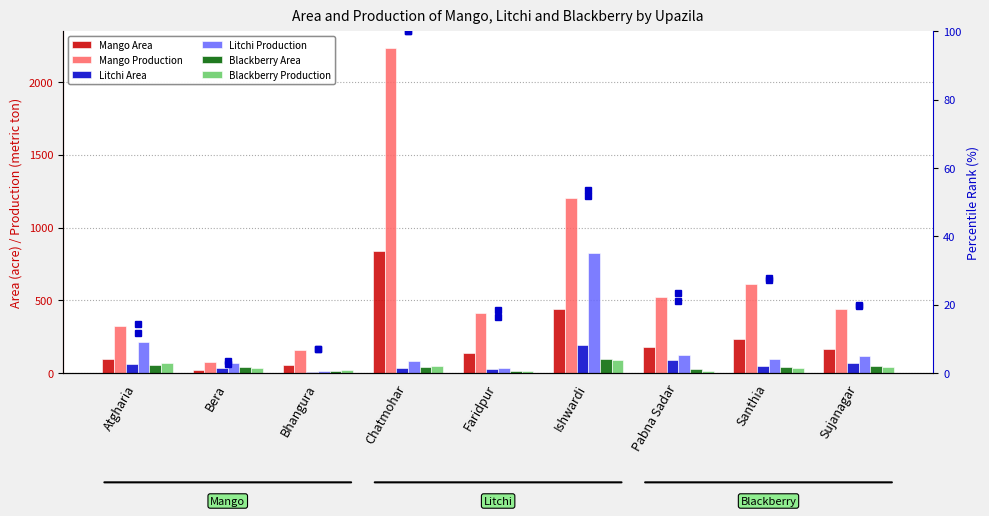

At how many categories does at least one series exceed 1939?

1